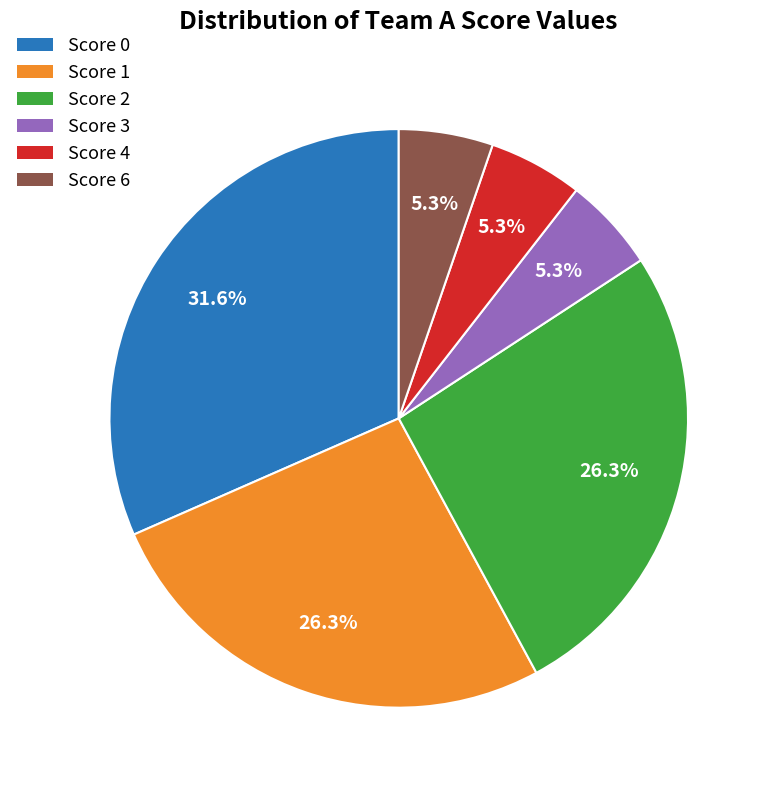

Does any single category account for the majority?

No